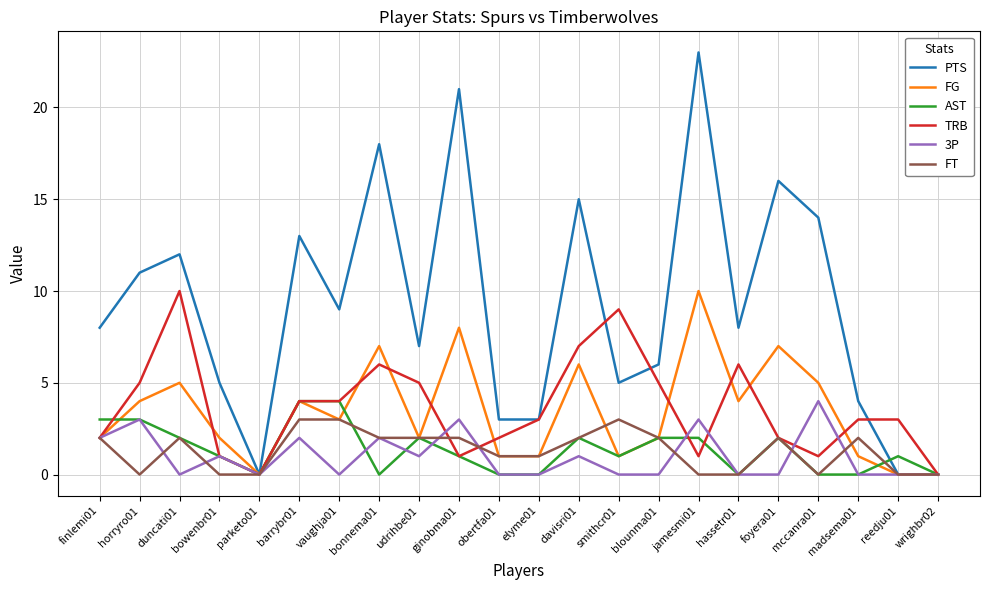

Is it true that FT equals 3 at bonnema01?

False